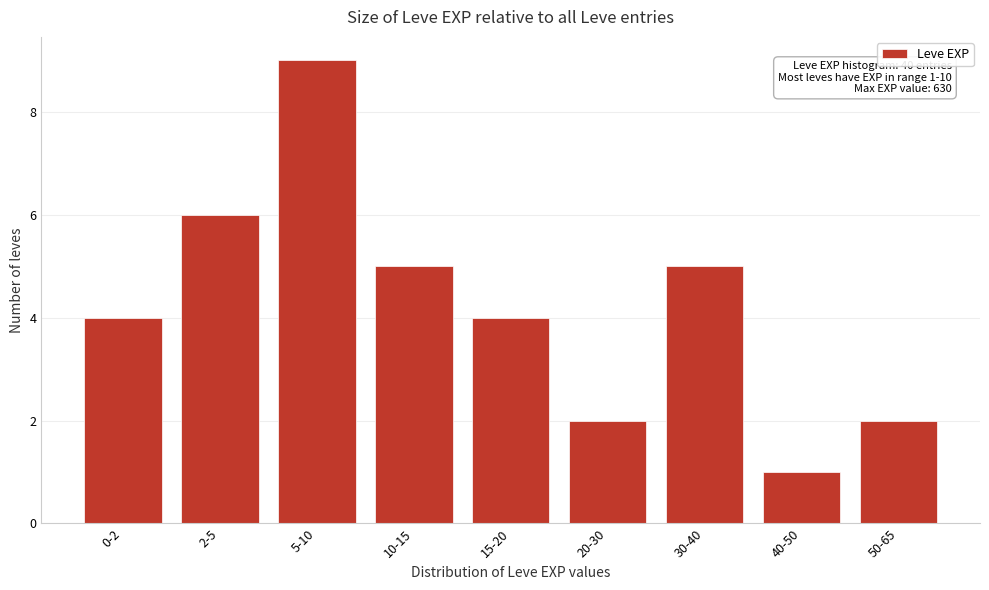

Reading right to left, what are all the values shown in this chart?

2	1	5	2	4	5	9	6	4